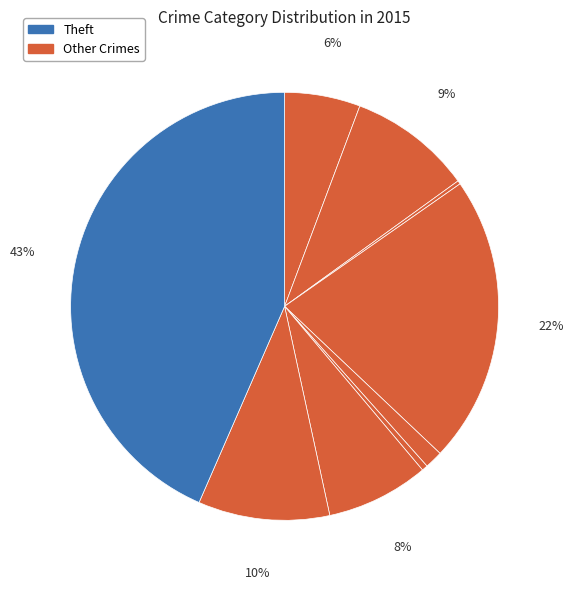

To the nearest percent, what is the average slice percentage?

11%